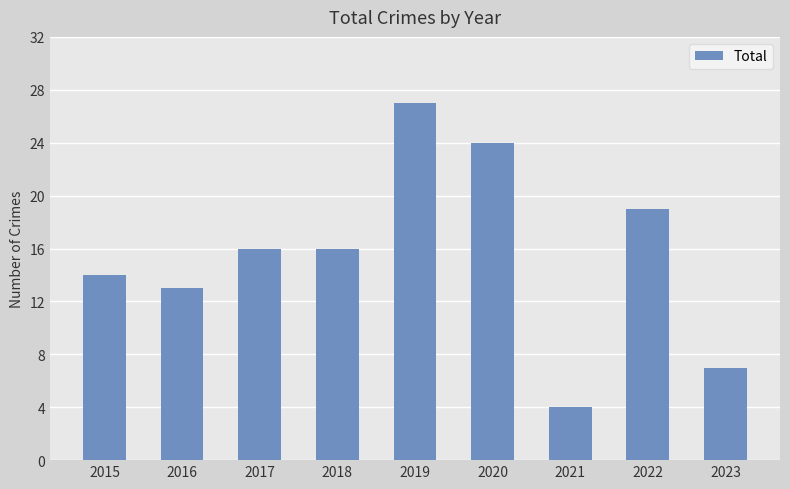

Reading right to left, list all the values displayed in this chart.

2023=7	2022=19	2021=4	2020=24	2019=27	2018=16	2017=16	2016=13	2015=14